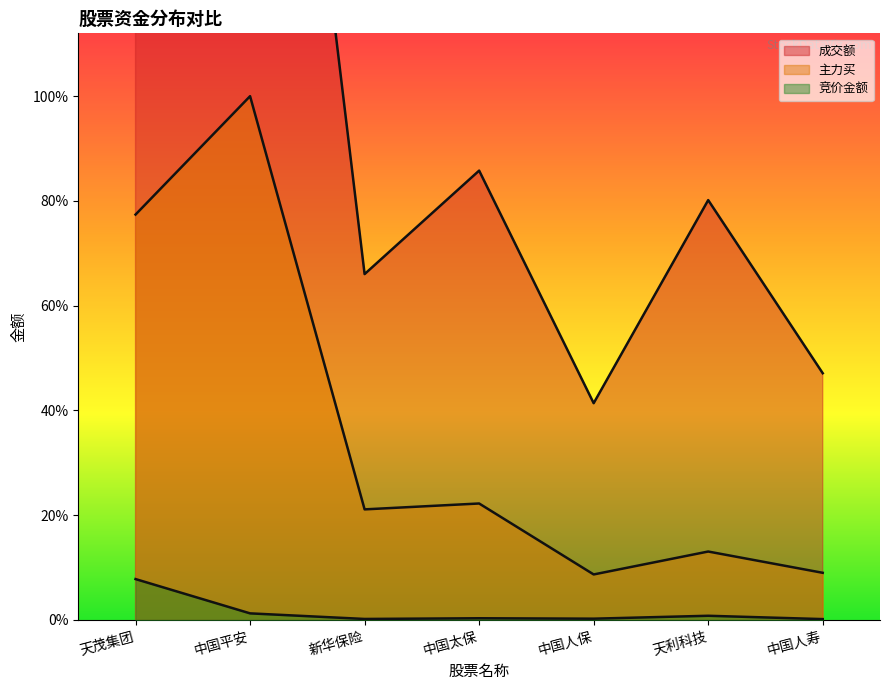

The value of 主力买 at 新华保险 is 126376787. True or false?

True